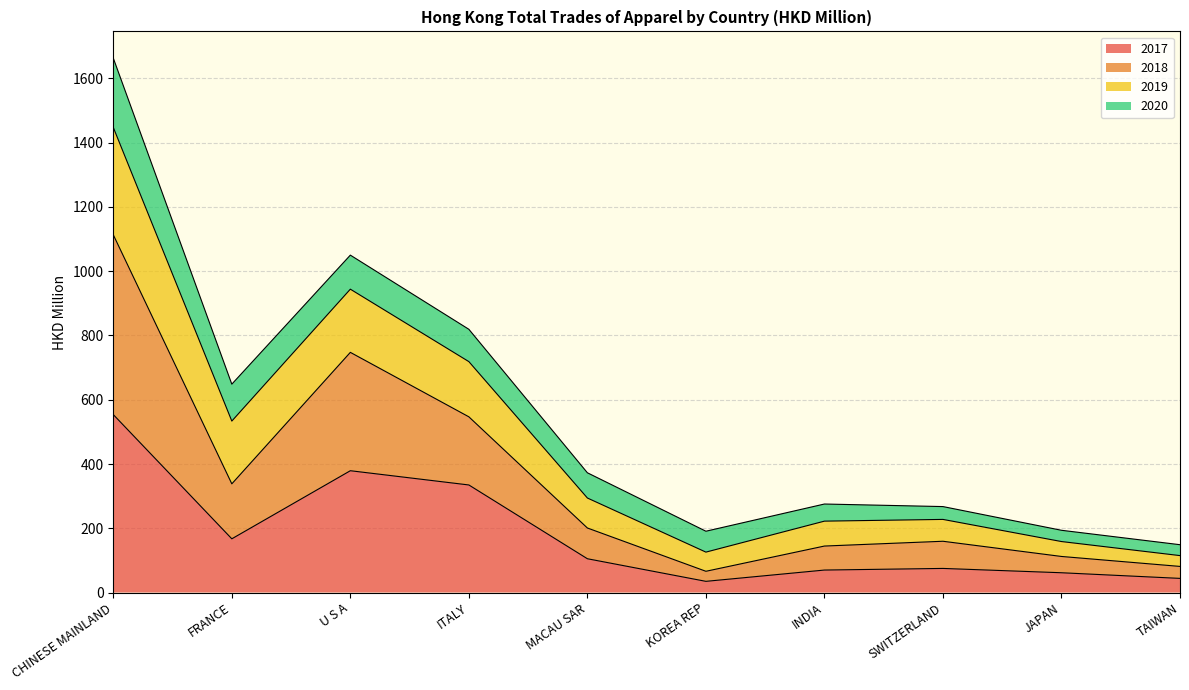

Which series has the largest range (max minus min)?

2020 line